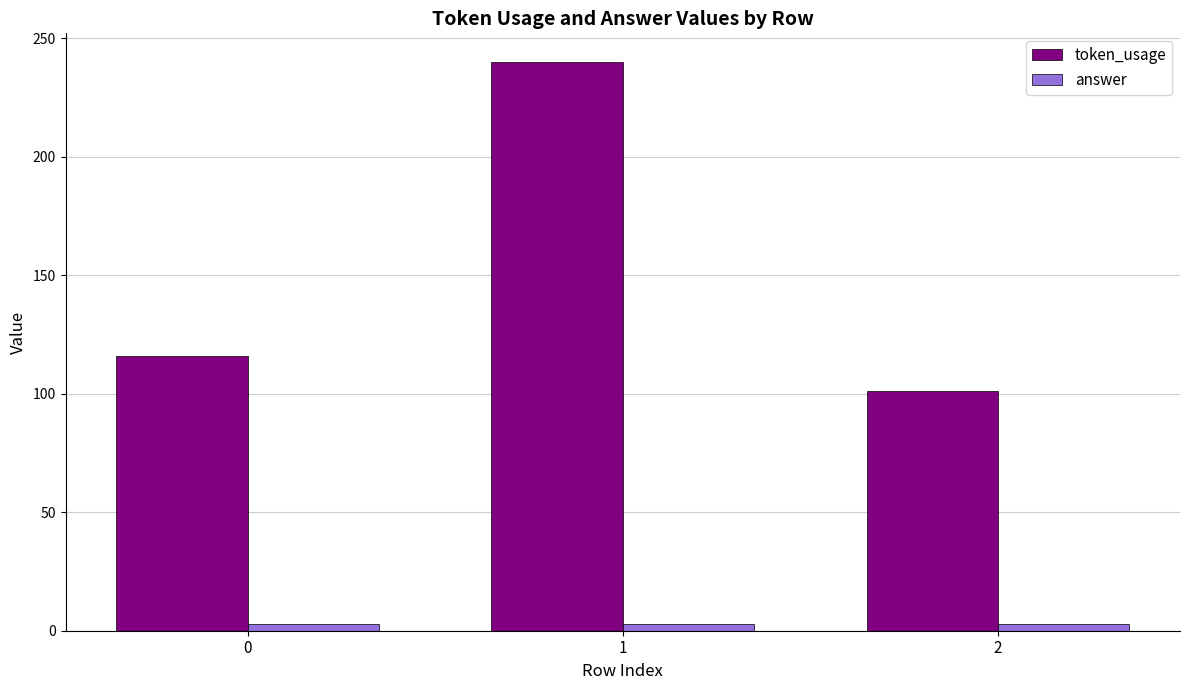

What are all the series names shown in the legend?

token_usage, answer